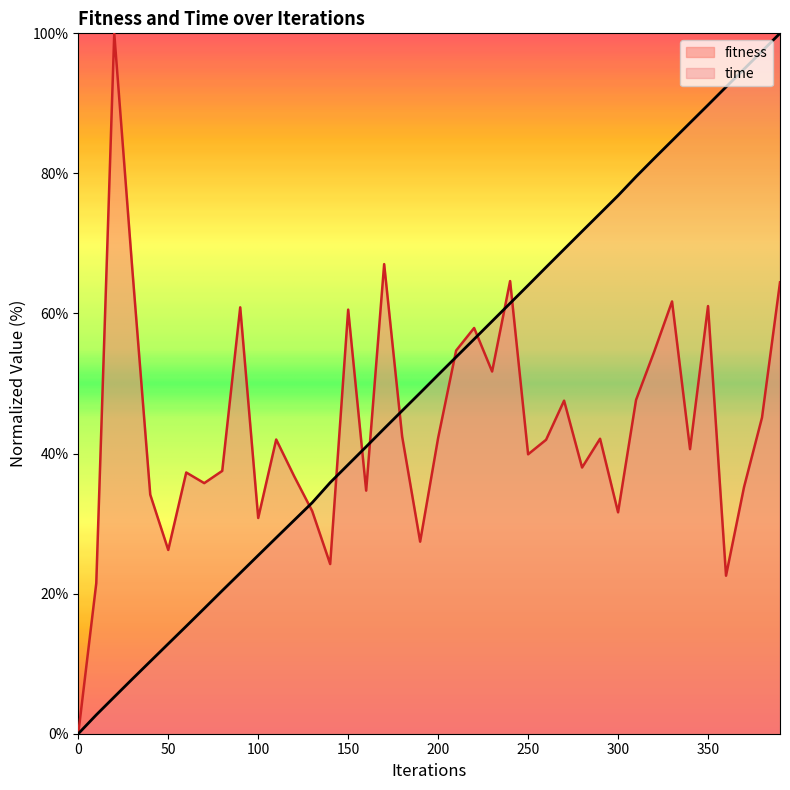

Reading left to right, what are all the values shown in this chart?

fitness: 0=0.0	10=21.5	20=100.0	30=66.4	40=34.1	50=26.2	60=37.3	70=35.8	80=37.5	90=60.9	100=30.8	110=42.0	120=36.8	130=31.8	140=24.2	150=60.6	160=34.7	170=67.0	180=42.4	190=27.4	200=42.2	210=54.7	220=57.9	230=51.7	240=64.6	250=39.9	260=42.0	270=47.6	280=38.0	290=42.1	300=31.6	310=47.7	320=54.5	330=61.7	340=40.6	350=61.1	360=22.6	370=35.2	380=45.1	390=64.4
time: 0=0.0	10=2.7	20=5.2	30=7.8	40=10.3	50=12.8	60=15.3	70=17.9	80=20.4	90=22.9	100=25.5	110=28.0	120=30.5	130=33.0	140=35.9	150=38.4	160=41.0	170=43.6	180=46.1	190=48.7	200=51.2	210=53.8	220=56.3	230=58.9	240=61.5	250=64.0	260=66.6	270=69.2	280=71.7	290=74.3	300=76.8	310=79.5	320=82.1	330=84.7	340=87.2	350=89.8	360=92.3	370=94.9	380=97.4	390=100.0